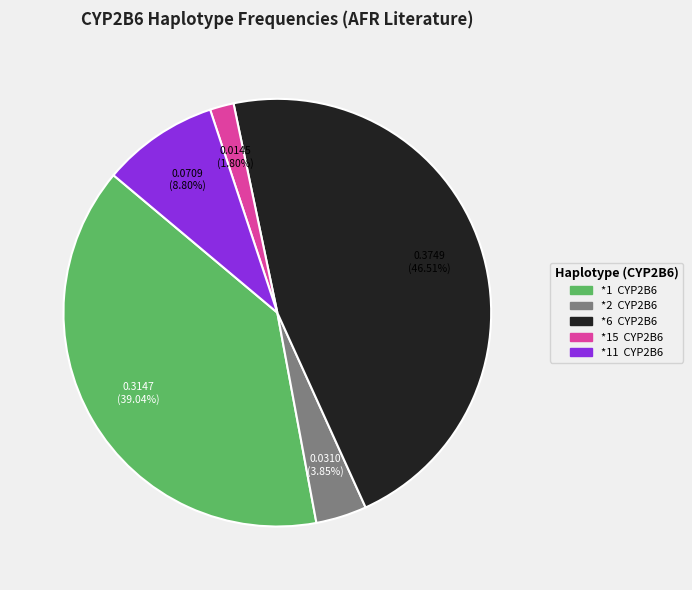

Is there any slice that represents more than half of the pie?

No